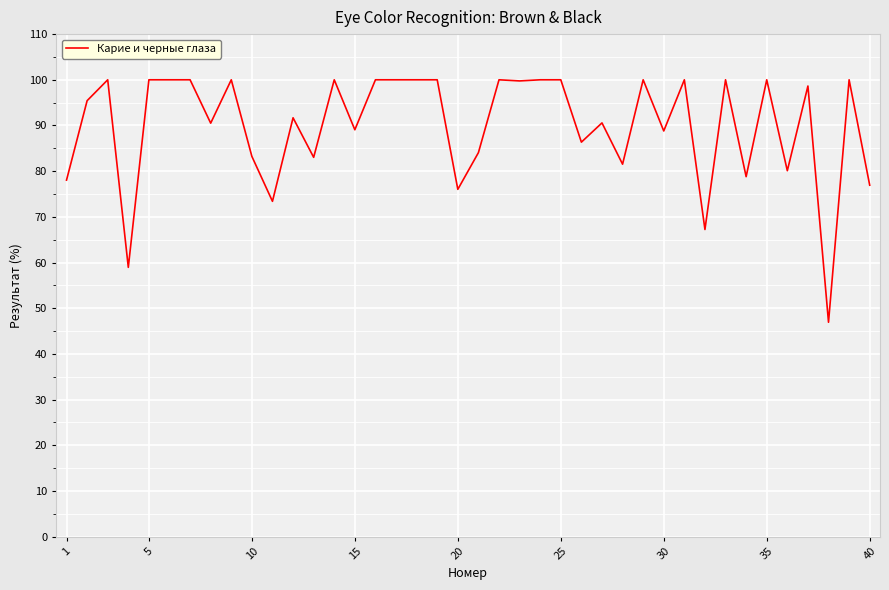

What is the difference between the maximum and minimum values?

53.1